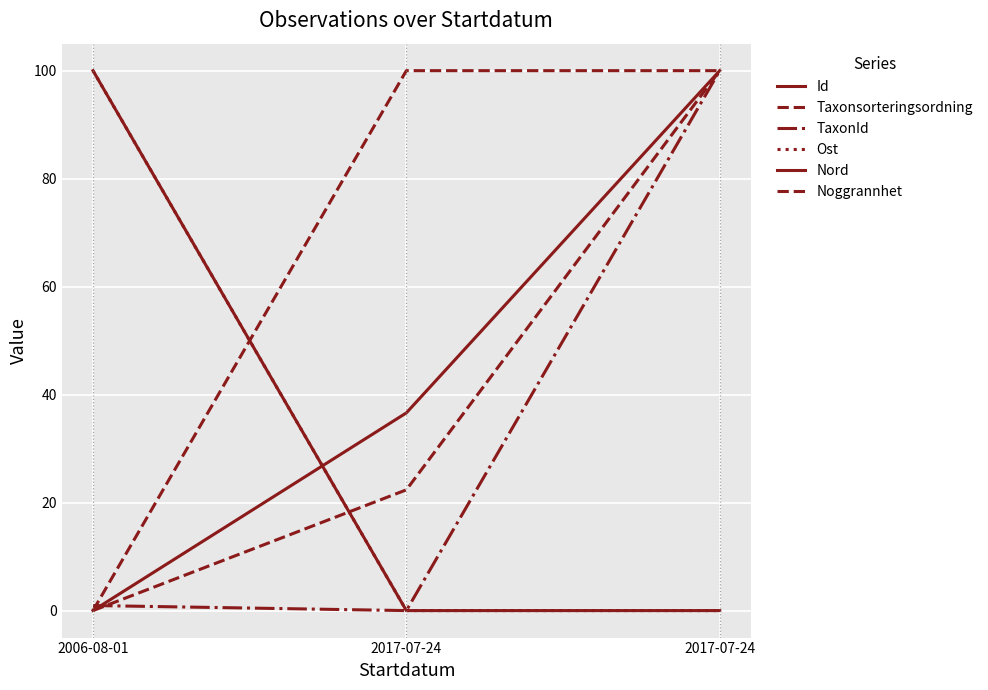

Does the chart have visible grid lines?

Yes